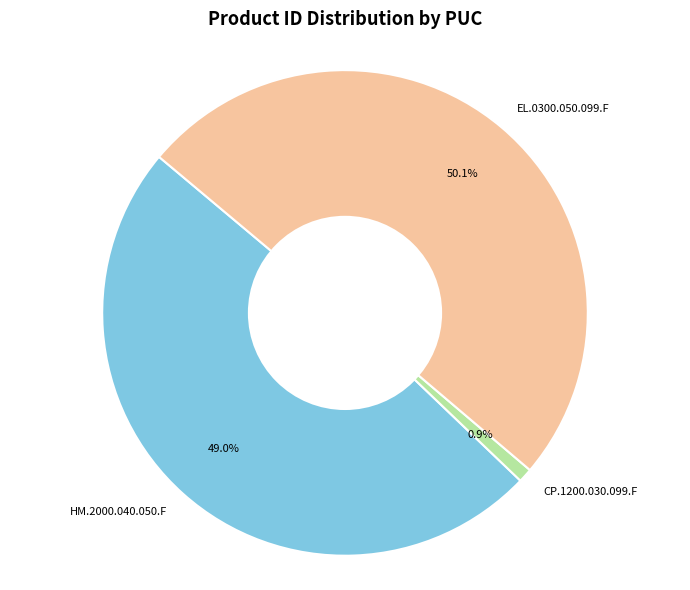

To the nearest percent, what is the difference between the largest and smallest slice percentages?

49%